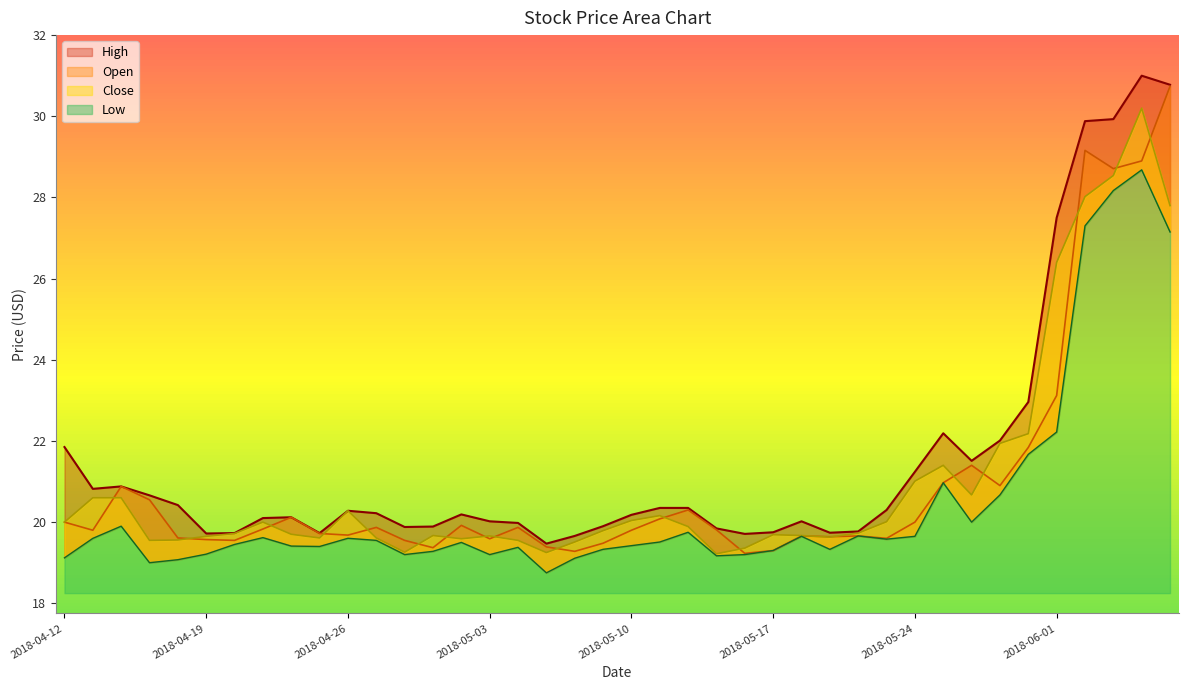

What is the value of the Open point at the 3rd from the left?

20.9